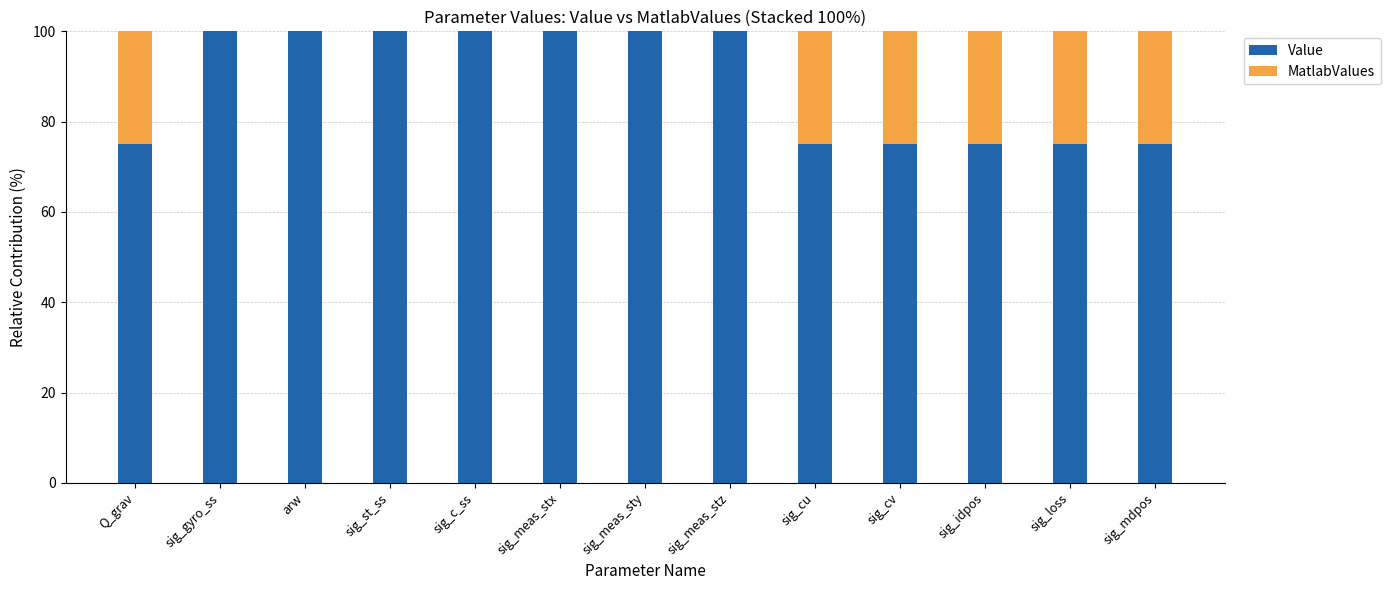

True or false: Value has a value of 46.8 at sig_meas_stz.

False